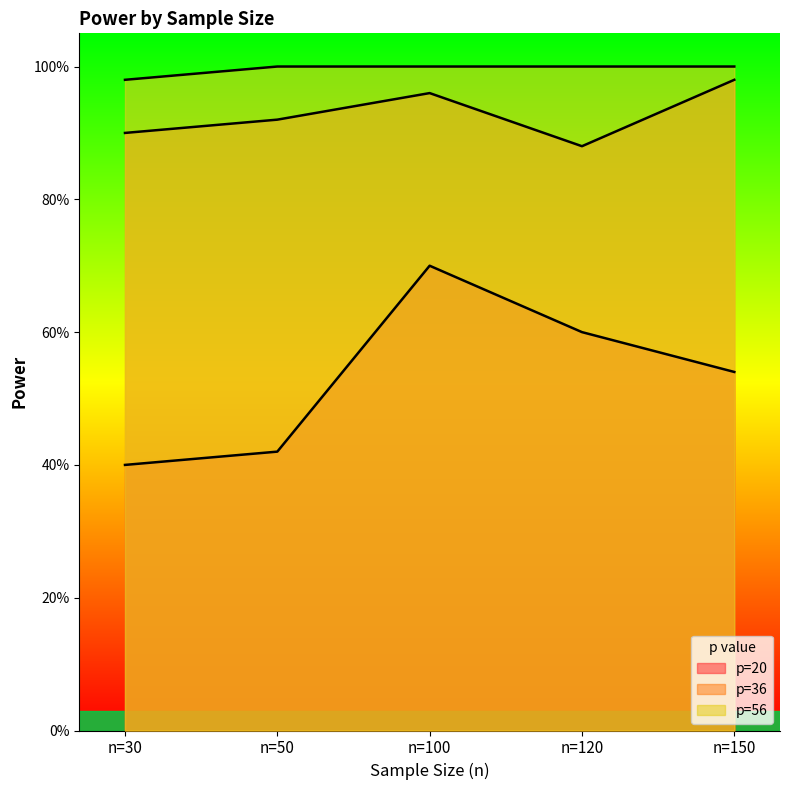

At n=120, list the series in order from smallest to largest.

p=20, p=36, p=56